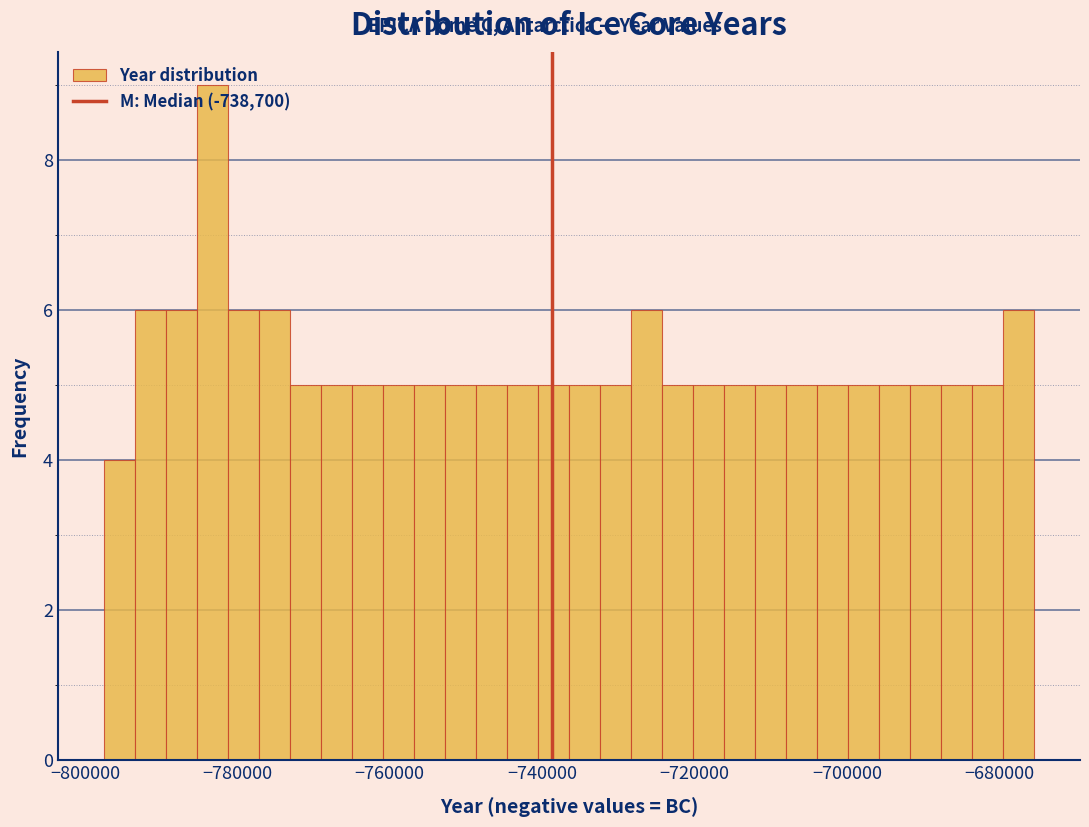

Read against the x-axis, roughly where is the centre of the tallest bar?

-784000